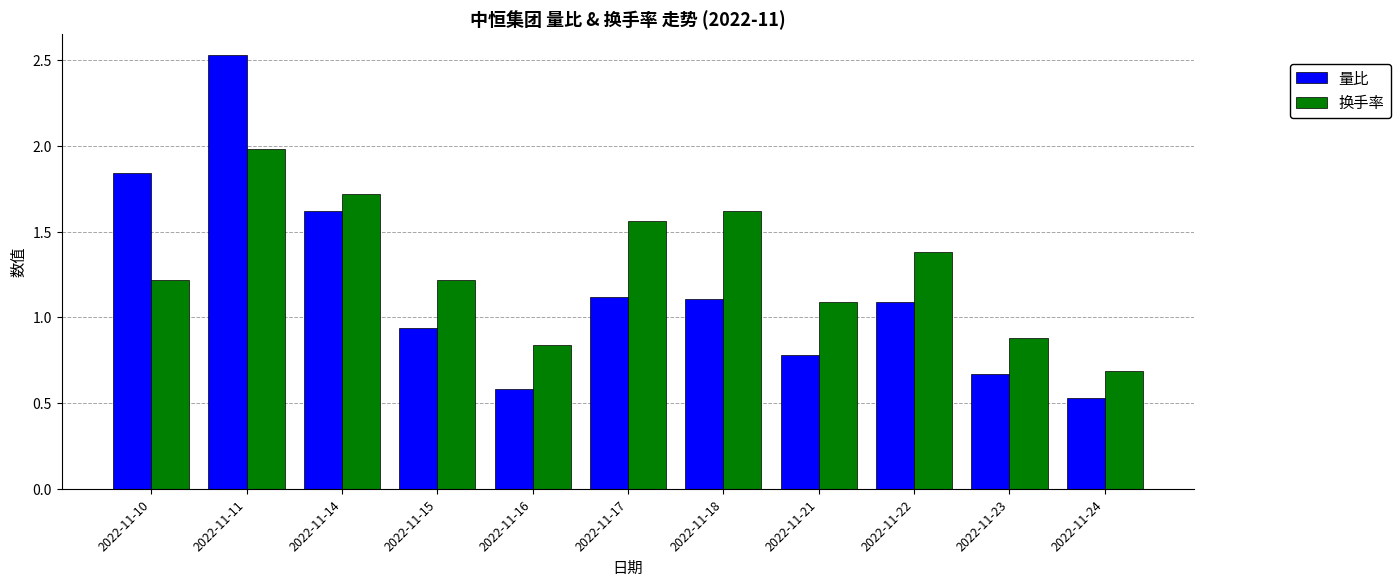

Does the chart contain any negative values?

No